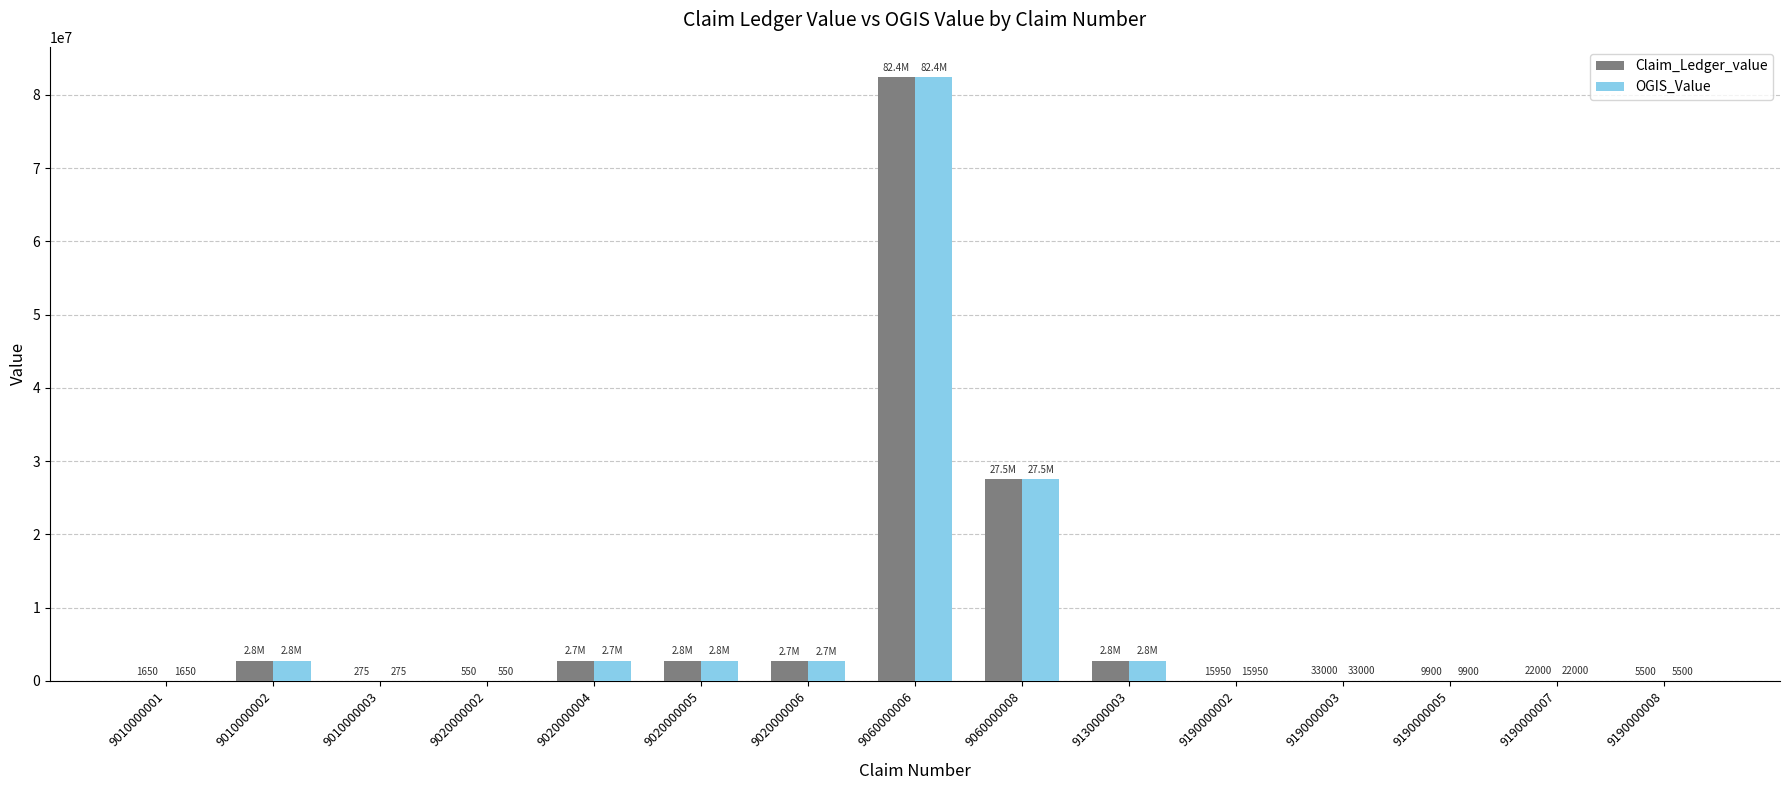

Are the bars grouped side by side (vs. stacked)?

Yes